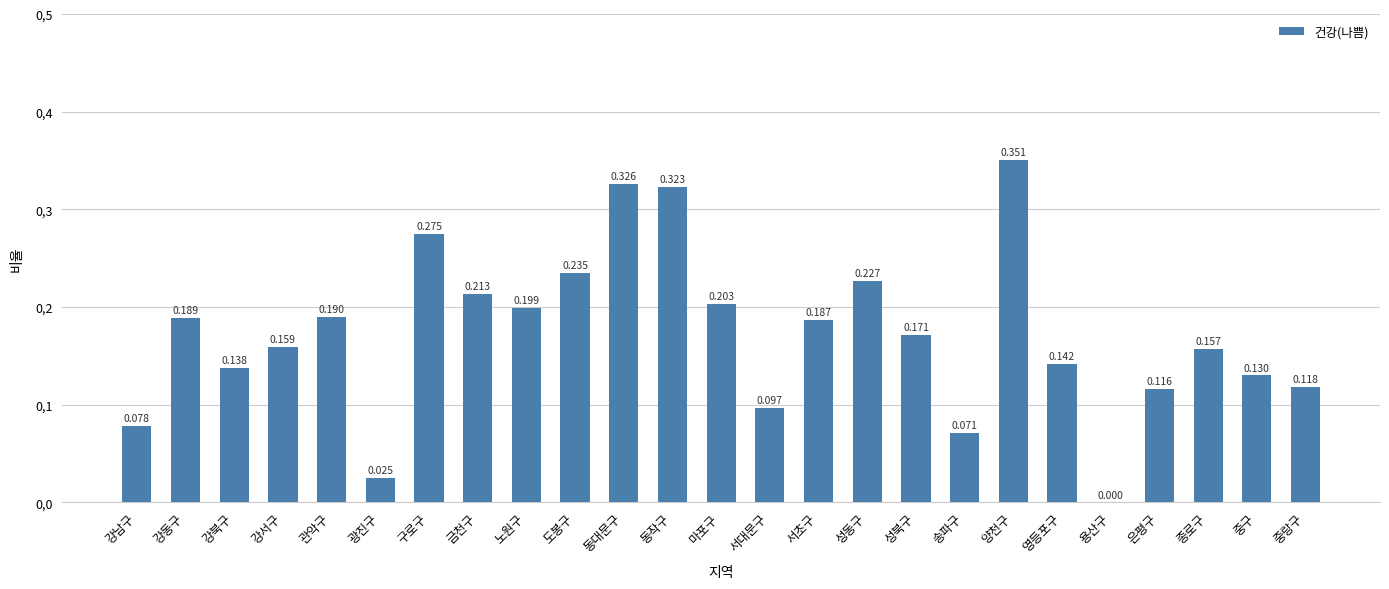

How many values exceed 0?

24